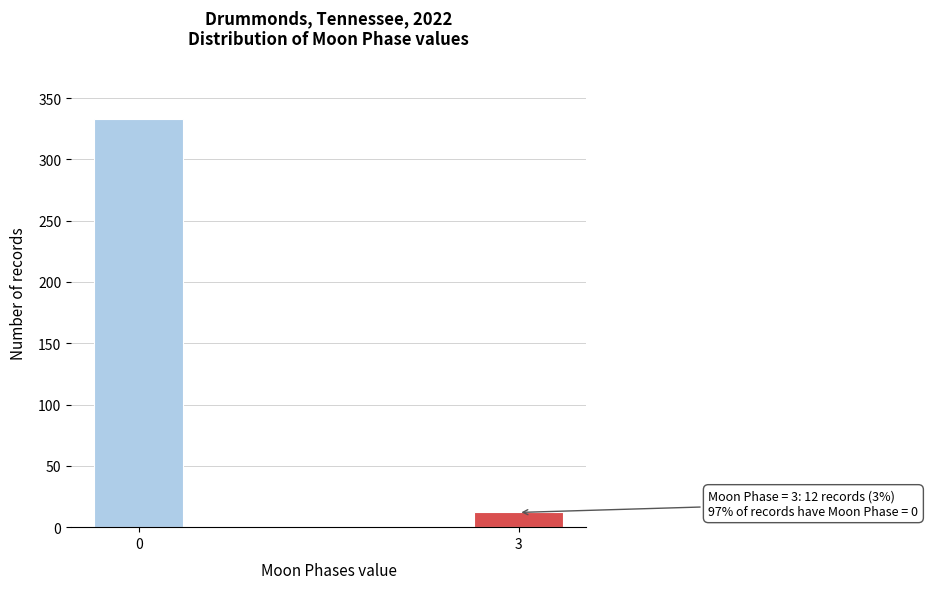

Reading right to left, list all the values displayed in this chart.

3=12	0=333